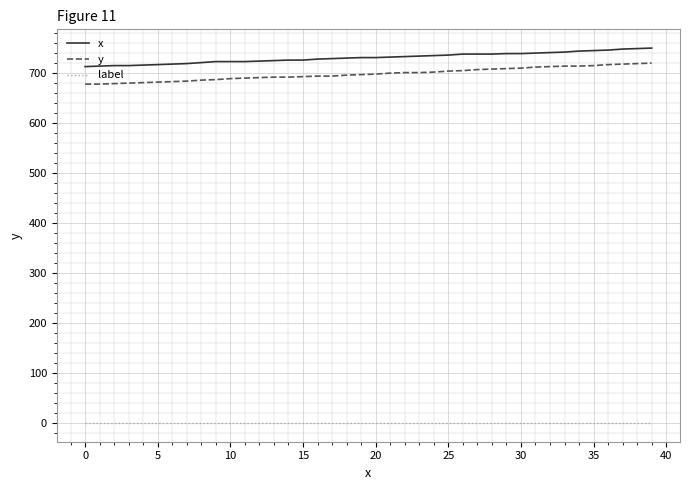

True or false: label and x cross at least once.

False